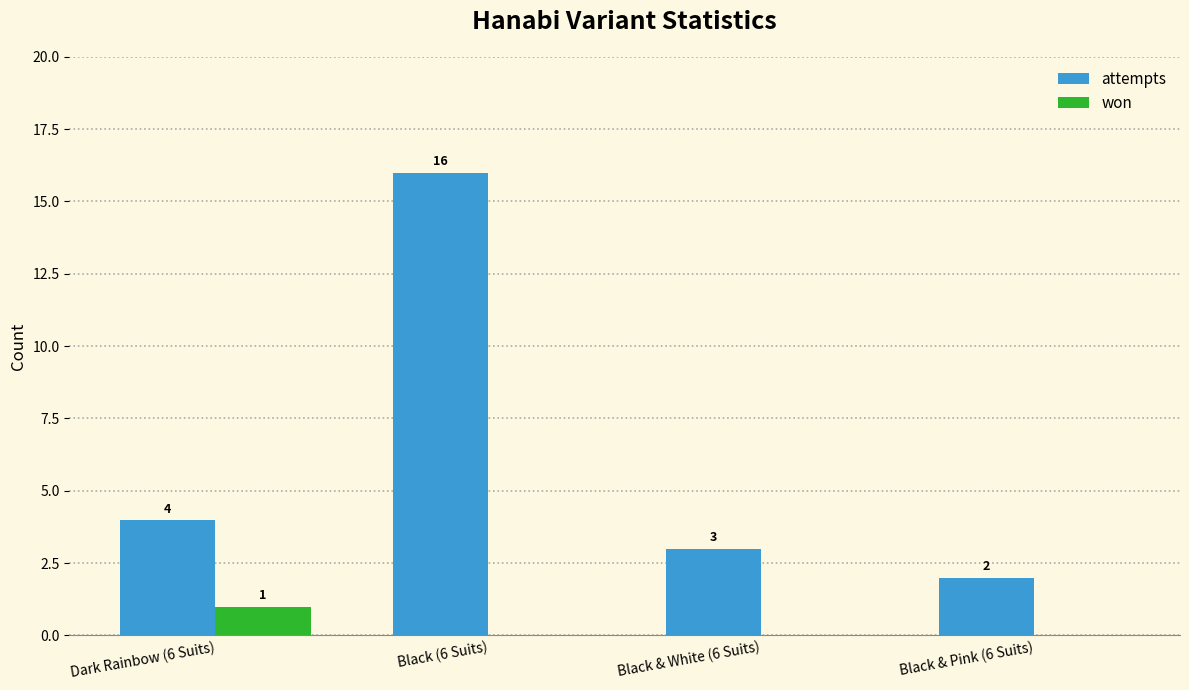

Which series has the largest total across all categories?

attempts